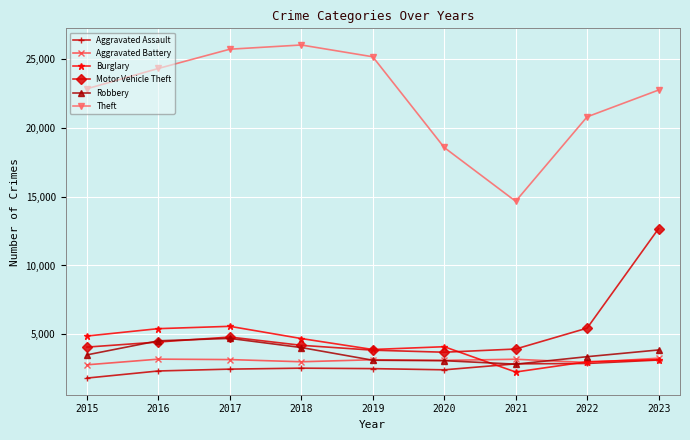

How many values in the Theft series are below 22833?

4